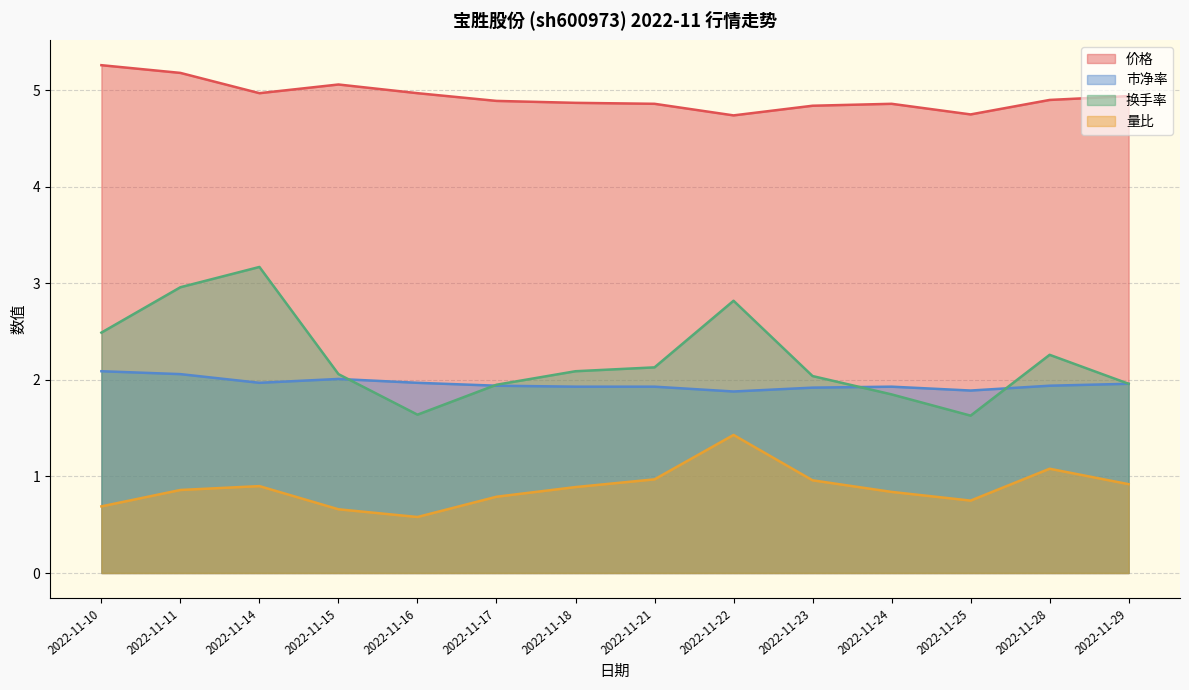

Reading left to right, transcribe all the data shown in this chart.

价格: 2022-11-10=5.3	2022-11-11=5.2	2022-11-14=5.0	2022-11-15=5.1	2022-11-16=5.0	2022-11-17=4.9	2022-11-18=4.9	2022-11-21=4.9	2022-11-22=4.7	2022-11-23=4.8	2022-11-24=4.9	2022-11-25=4.8	2022-11-28=4.9	2022-11-29=4.9
市净率: 2022-11-10=2.1	2022-11-11=2.1	2022-11-14=2.0	2022-11-15=2.0	2022-11-16=2.0	2022-11-17=1.9	2022-11-18=1.9	2022-11-21=1.9	2022-11-22=1.9	2022-11-23=1.9	2022-11-24=1.9	2022-11-25=1.9	2022-11-28=1.9	2022-11-29=2.0
换手率: 2022-11-10=2.5	2022-11-11=3.0	2022-11-14=3.2	2022-11-15=2.1	2022-11-16=1.6	2022-11-17=1.9	2022-11-18=2.1	2022-11-21=2.1	2022-11-22=2.8	2022-11-23=2.0	2022-11-24=1.9	2022-11-25=1.6	2022-11-28=2.3	2022-11-29=2.0
量比: 2022-11-10=0.7	2022-11-11=0.9	2022-11-14=0.9	2022-11-15=0.7	2022-11-16=0.6	2022-11-17=0.8	2022-11-18=0.9	2022-11-21=1.0	2022-11-22=1.4	2022-11-23=1.0	2022-11-24=0.8	2022-11-25=0.8	2022-11-28=1.1	2022-11-29=0.9